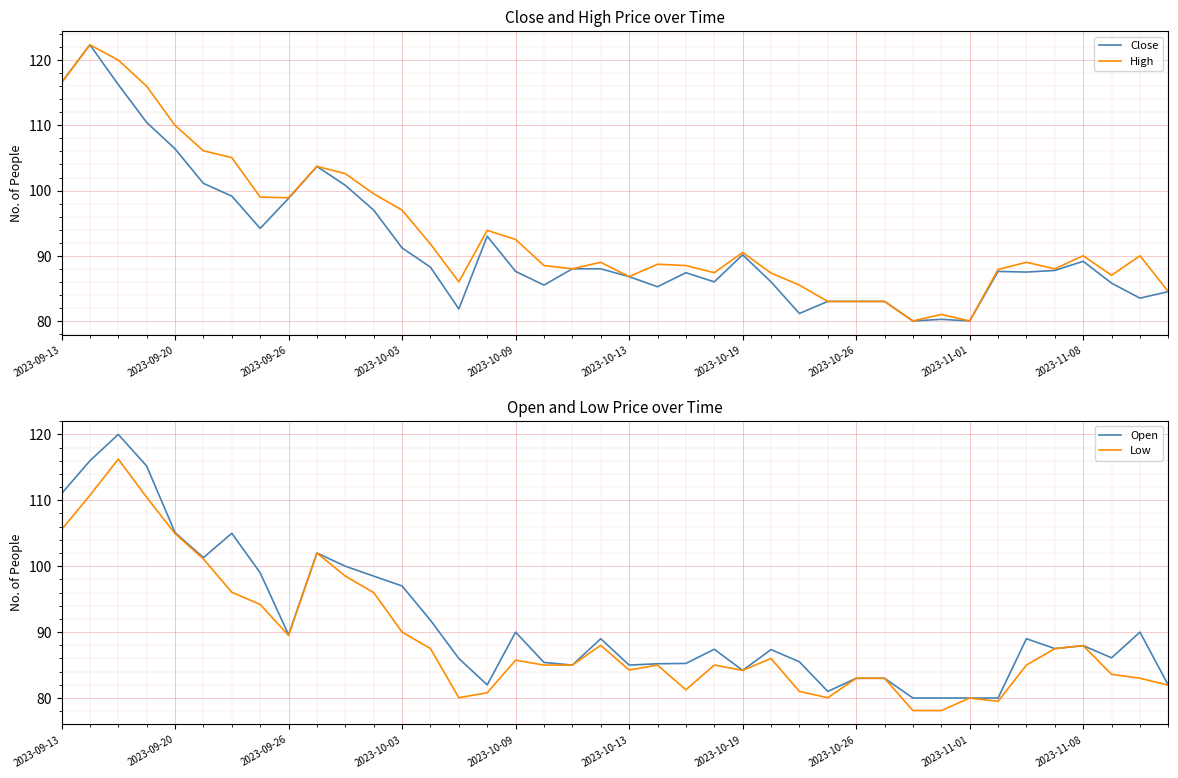

Reading left to right, transcribe all the data shown in this chart.

Close: 116.5	122.3	116.2	110.5	106.4	101.1	99.2	94.2	98.8	103.7	100.8	97.0	91.2	88.2	81.8	93.0	87.6	85.5	88.0	88.0	86.8	85.2	87.4	86.0	90.2	86.0	81.2	83.0	83.0	83.0	80.0	80.2	80.0	87.6	87.5	87.8	89.2	85.8	83.5	84.5
High: 116.5	122.3	120.0	116.0	110.0	106.1	105.0	99.0	98.9	103.7	102.6	99.5	97.0	91.8	86.0	93.9	92.5	88.5	88.0	89.0	86.8	88.7	88.5	87.4	90.5	87.3	85.5	83.0	83.0	83.0	80.0	81.0	80.0	87.9	89.0	88.0	90.0	87.0	90.0	84.5
Open: 111.0	116.0	120.0	115.2	105.1	101.3	105.0	99.0	89.6	102.0	100.0	98.5	97.0	91.8	86.0	82.0	90.0	85.4	85.0	89.0	85.0	85.2	85.2	87.4	84.2	87.3	85.5	81.0	83.0	83.0	80.0	80.0	80.0	80.0	89.0	87.5	88.0	86.1	90.0	82.0
Low: 105.5	110.8	116.2	110.5	105.0	101.1	96.0	94.2	89.5	102.0	98.5	96.0	90.0	87.5	80.0	80.8	85.8	85.0	85.0	88.0	84.2	85.0	81.2	85.0	84.2	86.0	81.0	80.0	83.0	83.0	78.1	78.1	80.0	79.5	85.0	87.5	88.0	83.6	83.0	82.0